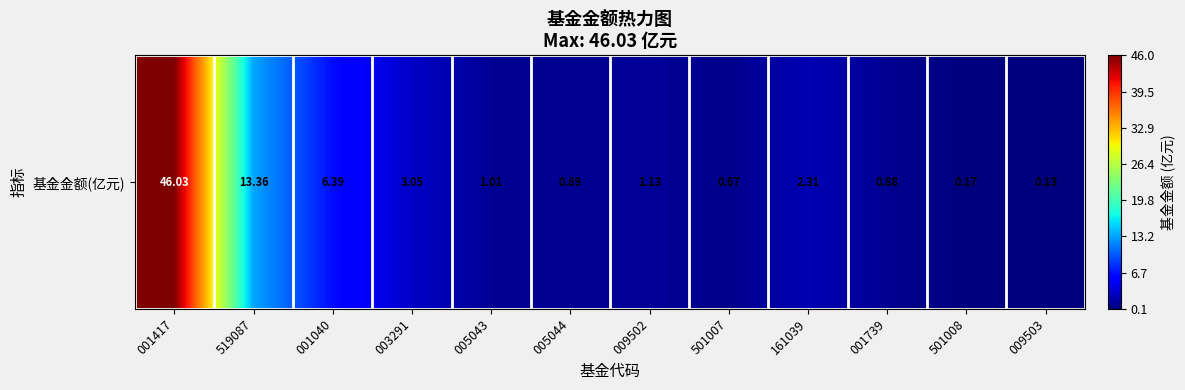

Reading right to left, list all the values displayed in this chart.

009503=0.1	501008=0.2	001739=0.9	161039=2.3	501007=0.7	009502=1.1	005044=0.9	005043=1.0	003291=3.0	001040=6.4	519087=13.4	001417=46.0